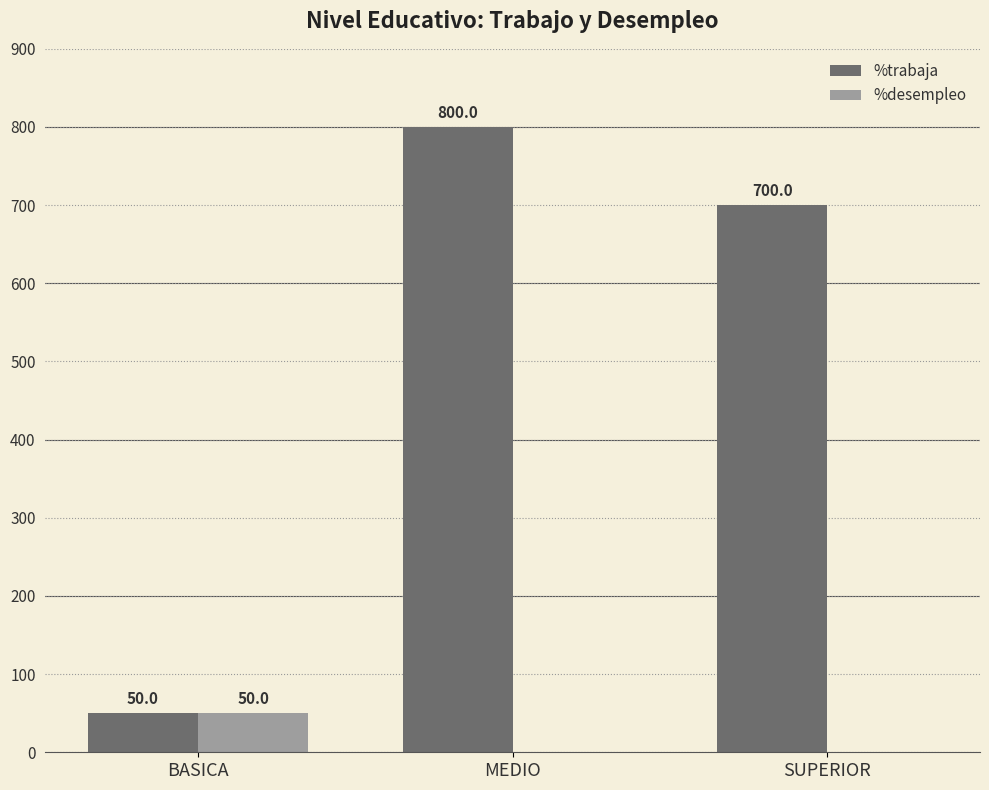

Which series changed the most between MEDIO and SUPERIOR?

%trabaja